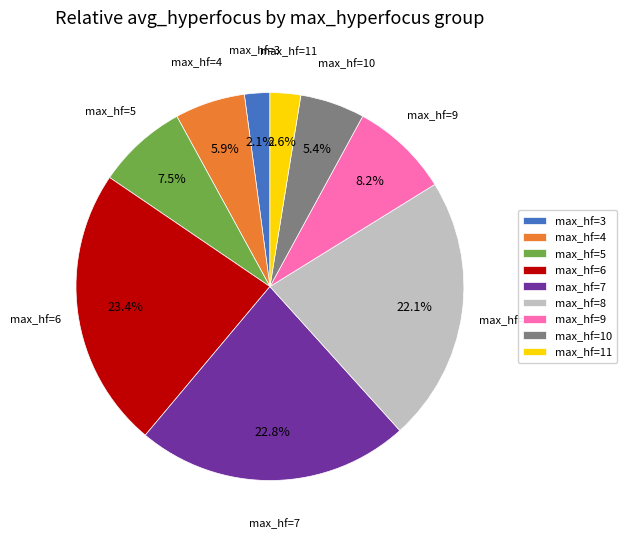

Is there any slice that represents more than half of the pie?

No